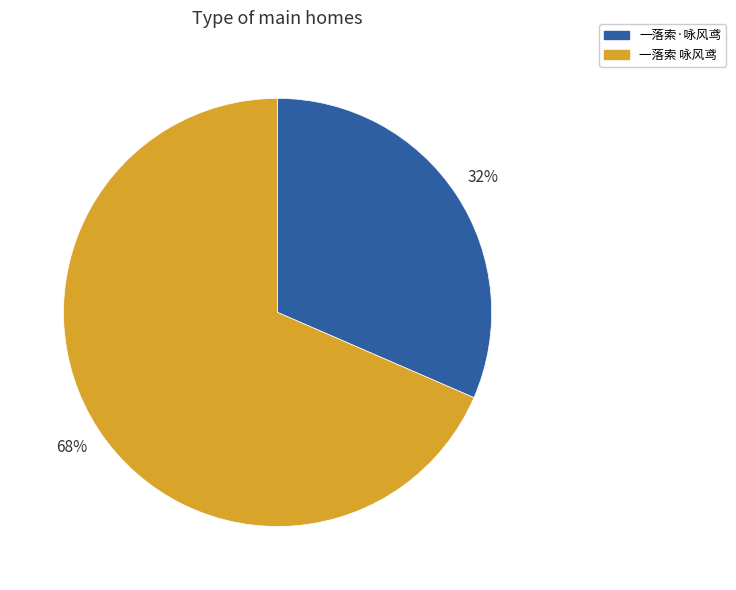

To the nearest percent, what portion does 一落索 咏风鸢 represent?

68%